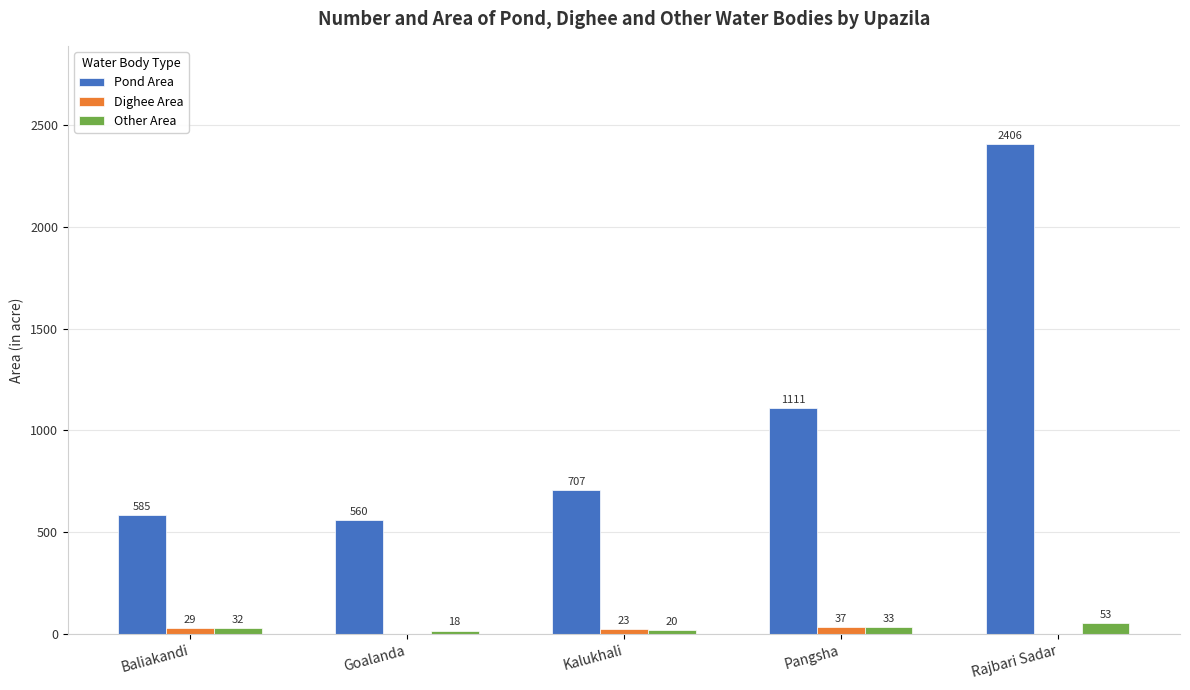

Is the value of Dighee Area at Pangsha greater than the value of Pond Area at Baliakandi?

No